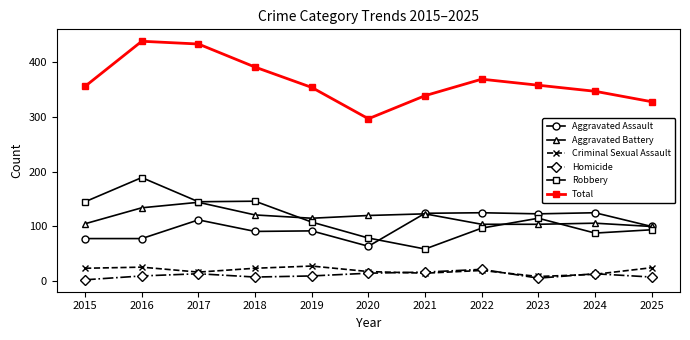

Which series has the largest total across all categories?

Total